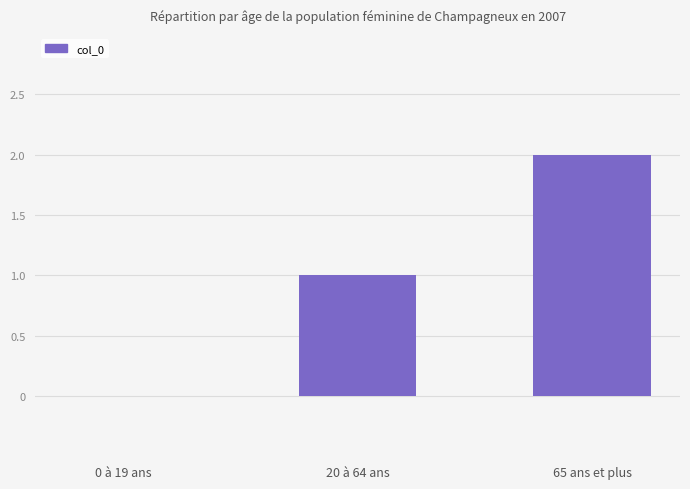

Is it true that the value at 0 à 19 ans is 1?

False